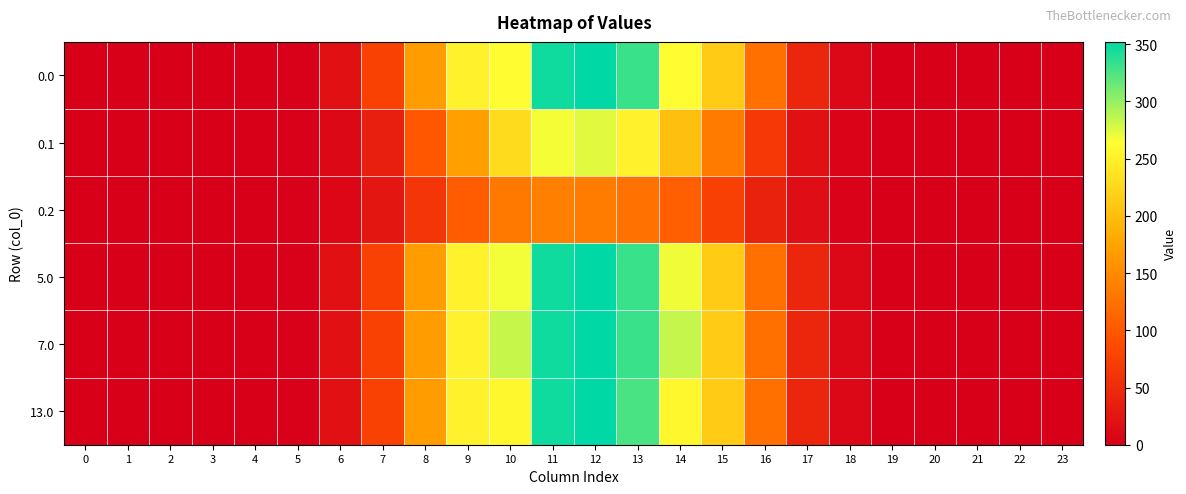

Reading right to left, extract all data points from this chart.

0.0: 23=0.0	22=0.0	21=0.0	20=0.0	19=0.2	18=8.6	17=44.9	16=123.7	15=212.7	14=262.3	13=331.9	12=351.5	11=345.9	10=262.0	9=250.6	8=167.2	7=75.9	6=20.2	5=2.0	4=0.0	3=0.0	2=0.0	1=0.0	0=0.0
0.1: 23=0.0	22=0.0	21=0.0	20=0.0	19=0.1	18=4.2	17=19.6	16=65.4	15=134.5	14=201.3	13=250.8	12=274.1	11=267.1	10=228.8	9=170.2	8=99.6	7=36.3	6=10.2	5=1.1	4=0.0	3=0.0	2=0.0	1=0.0	0=0.0
0.2: 23=0.0	22=0.0	21=0.0	20=0.0	19=0.0	18=3.8	17=15.4	16=39.7	15=74.0	14=106.9	13=124.9	12=135.2	11=138.5	10=131.4	9=102.7	8=62.5	7=26.6	6=7.9	5=0.9	4=0.0	3=0.0	2=0.0	1=0.0	0=0.0
5.0: 23=0.0	22=0.0	21=0.0	20=0.0	19=0.2	18=8.6	17=44.9	16=123.7	15=212.7	14=268.3	13=331.9	12=351.5	11=345.9	10=268.0	9=250.6	8=167.2	7=75.9	6=20.2	5=2.0	4=0.0	3=0.0	2=0.0	1=0.0	0=0.0
7.0: 23=0.0	22=0.0	21=0.0	20=0.0	19=0.2	18=8.6	17=44.9	16=123.7	15=212.7	14=283.3	13=331.9	12=351.5	11=345.9	10=283.0	9=250.6	8=167.2	7=75.9	6=20.2	5=2.0	4=0.0	3=0.0	2=0.0	1=0.0	0=0.0
13.0: 23=0.0	22=0.0	21=0.0	20=0.0	19=0.2	18=8.6	17=44.9	16=123.7	15=212.7	14=256.3	13=326.2	12=351.5	11=345.9	10=256.0	9=250.6	8=167.2	7=75.9	6=20.2	5=2.0	4=0.0	3=0.0	2=0.0	1=0.0	0=0.0